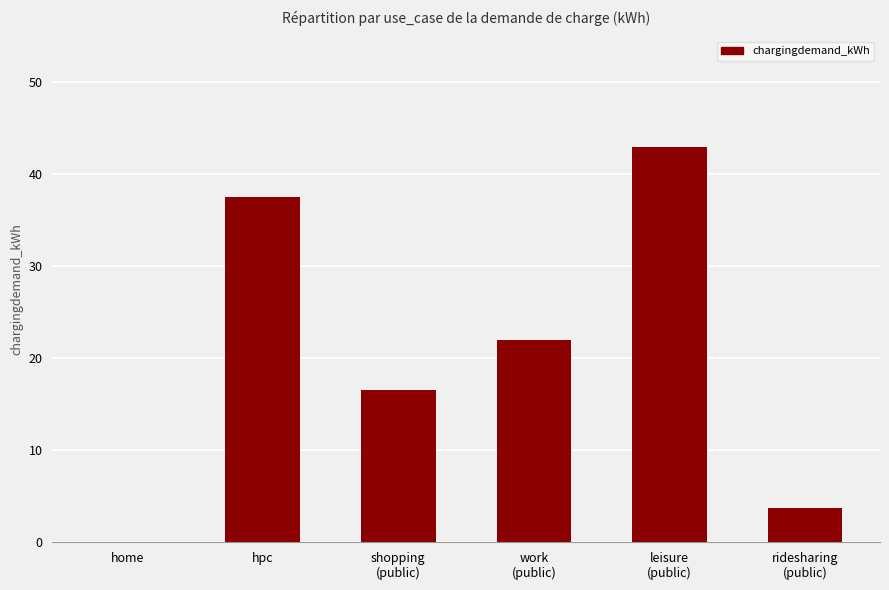

What is the maximum value shown in the chart?

43.0